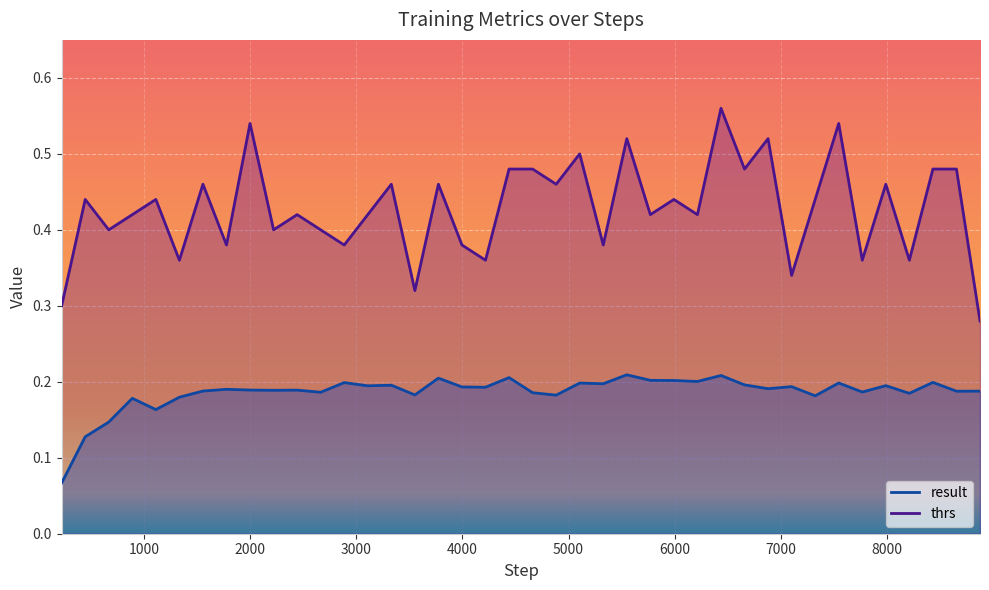

Read the result value at 1109.

0.2